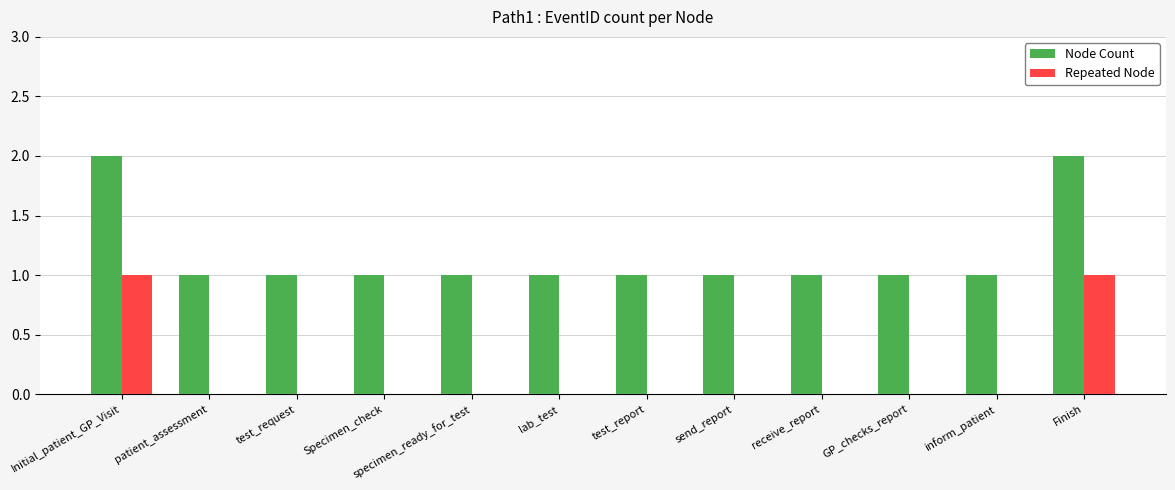

Is it true that Node Count equals 2 at GP_checks_report?

False